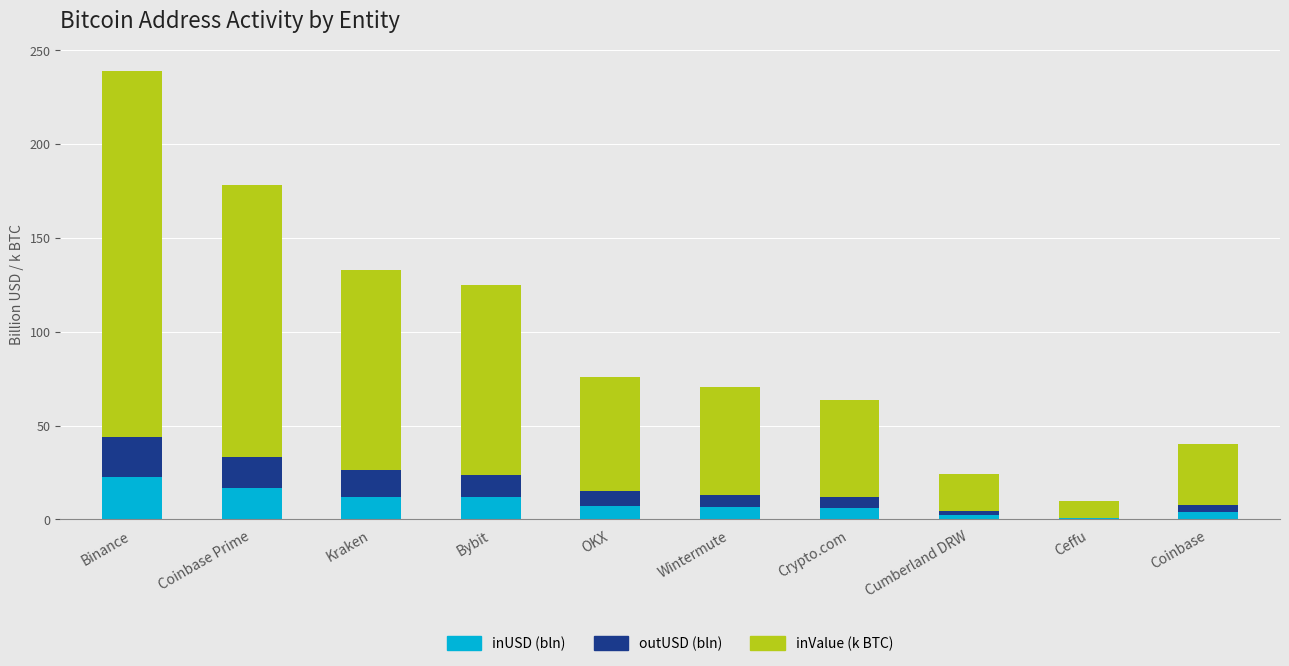

At which category is the sum across all series the highest?

Binance